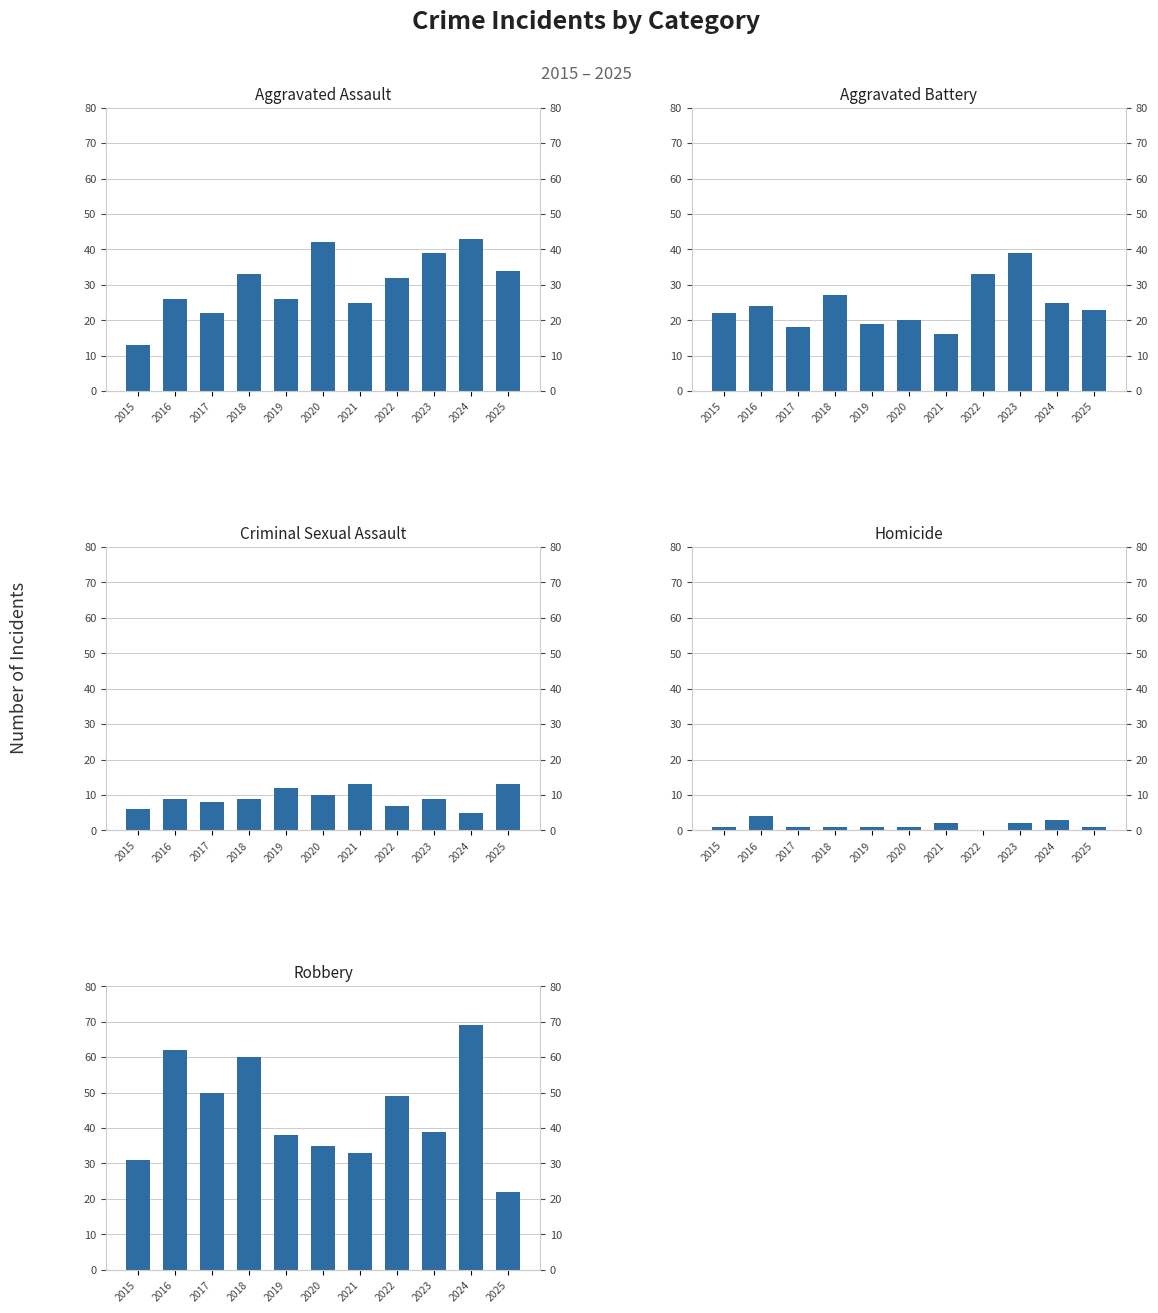

List the labels in order of Homicide value, largest first.

2016, 2024, 2021, 2023, 2015, 2017, 2018, 2019, 2020, 2025, 2022